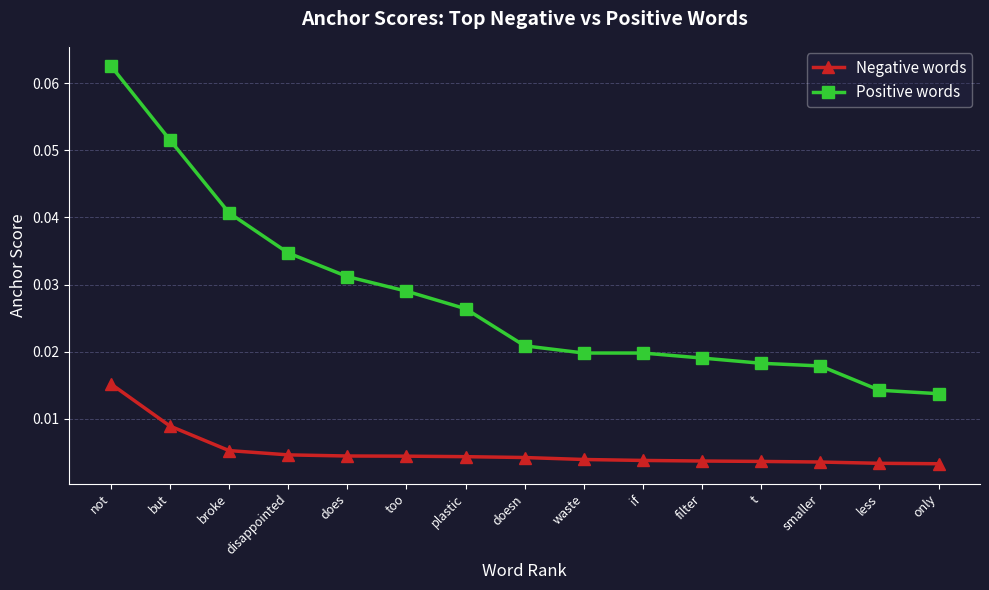

True or false: Negative words and Positive words intersect in this chart.

False